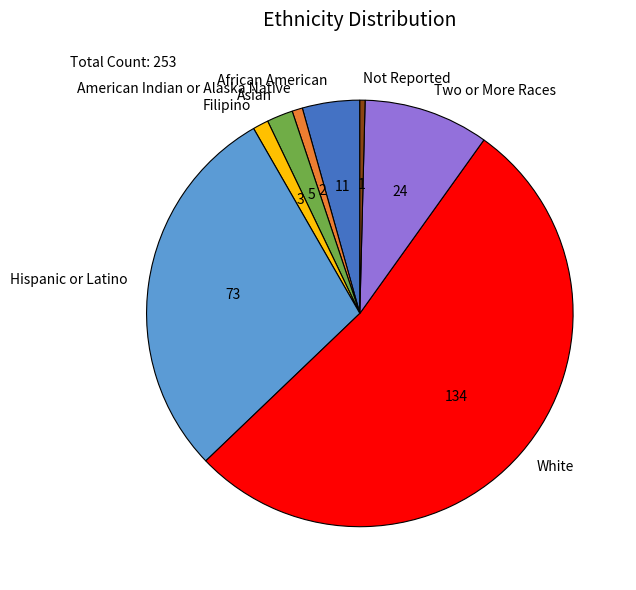

Approximately how many times larger is the value at African American compared to American Indian or Alaska Native?

5.5